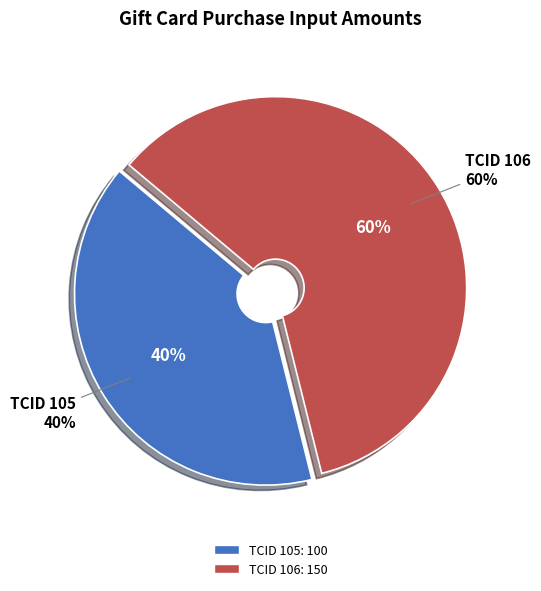

To the nearest percent, what portion does 105 represent?

40%